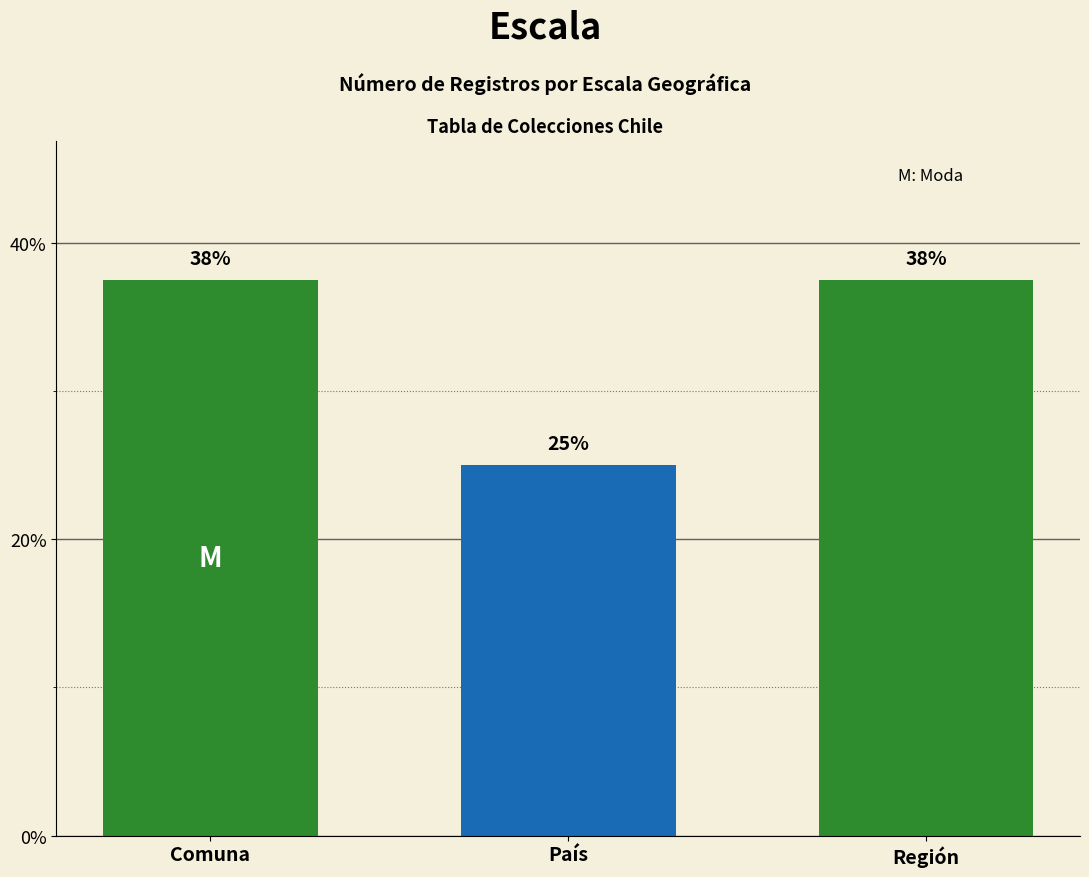

At which label is the value closest to 31?

País